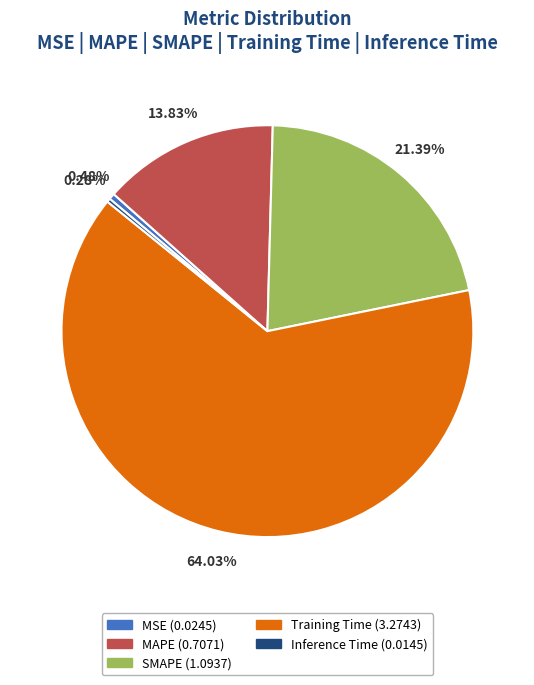

Which has a higher value, MAPE or Training Time?

Training Time